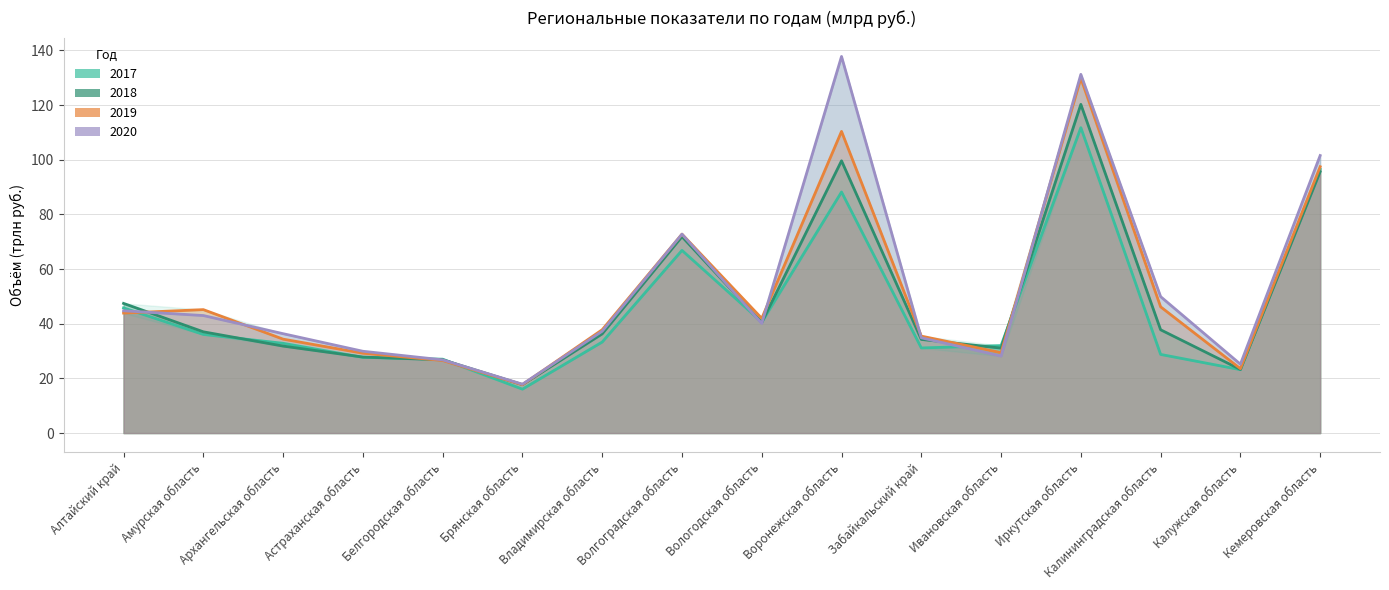

What is the difference between the maximum and minimum values in the 2018 series?

102.5